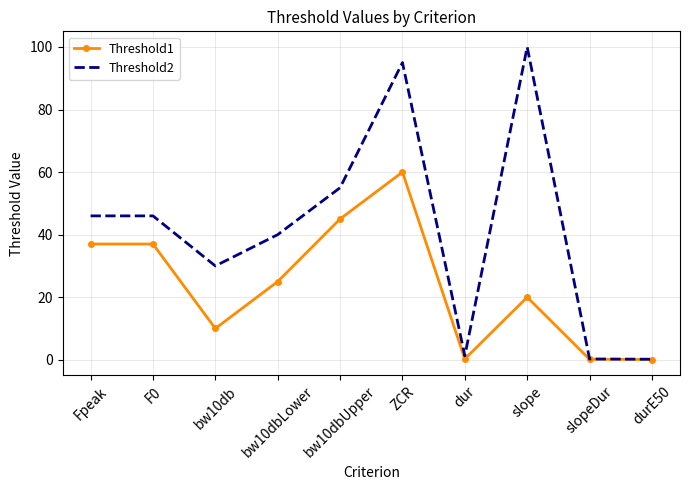

The value of Threshold2 at bw10dbUpper is 55.0. True or false?

True